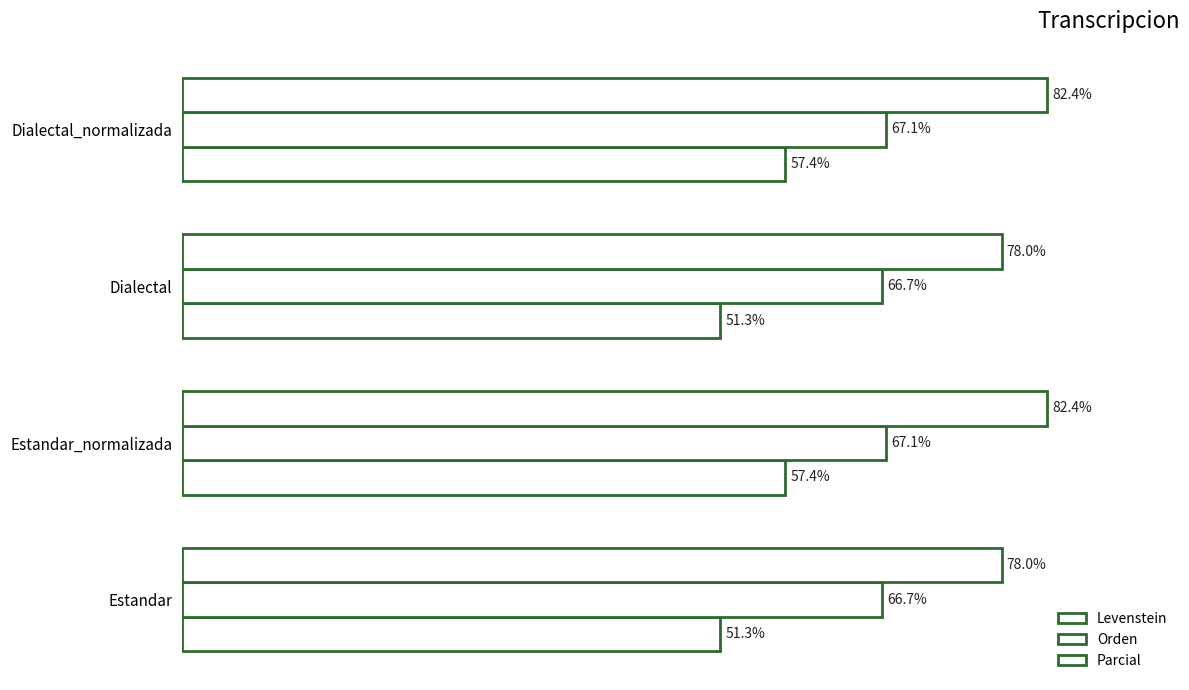

What is the maximum value shown in the chart?

82.4